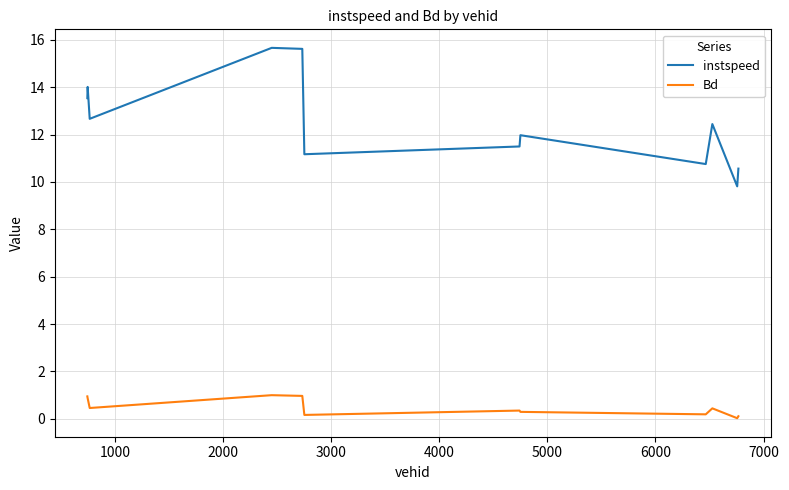

Which series has the largest total across all categories?

instspeed